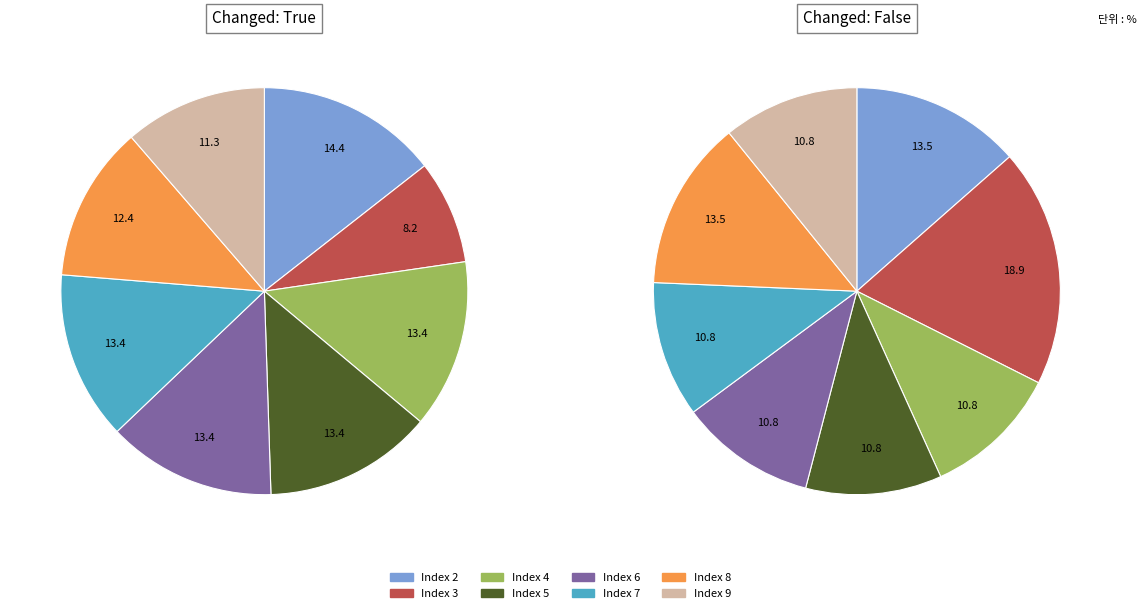

Does True account for over 50% of the chart?

Yes